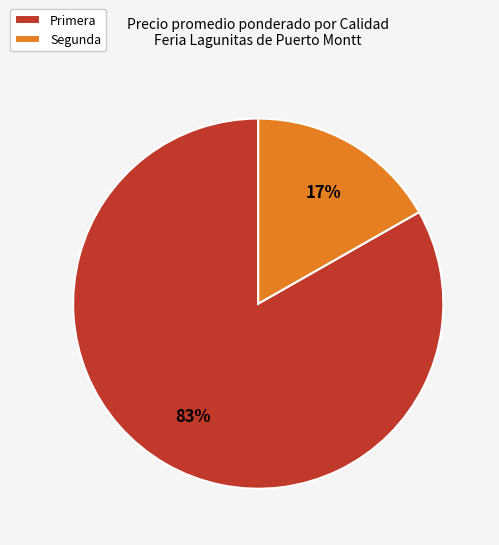

How many slices are in this pie chart?

2